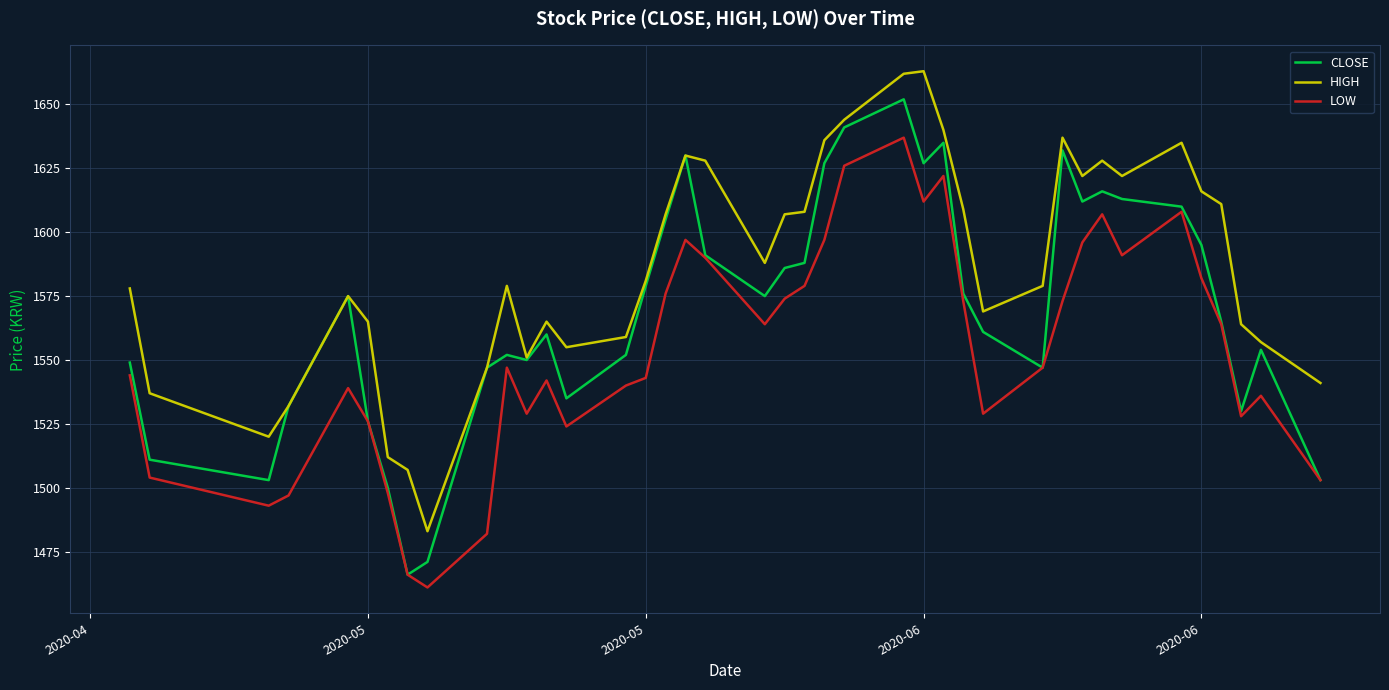

True or false: LOW and HIGH cross at least once.

False